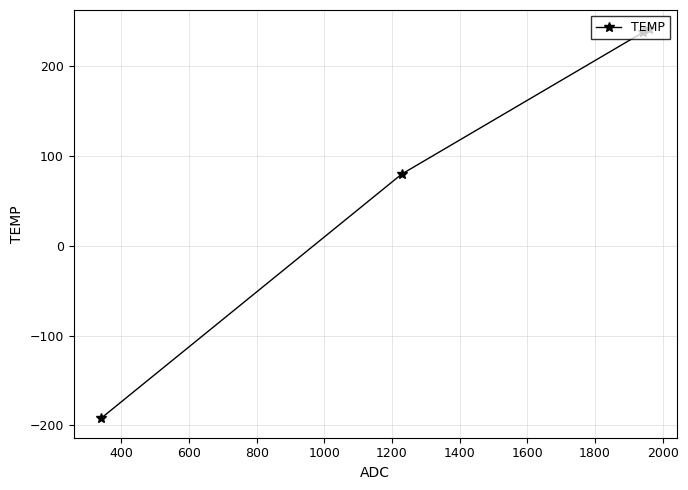

What is the minimum value shown in the chart?

-192